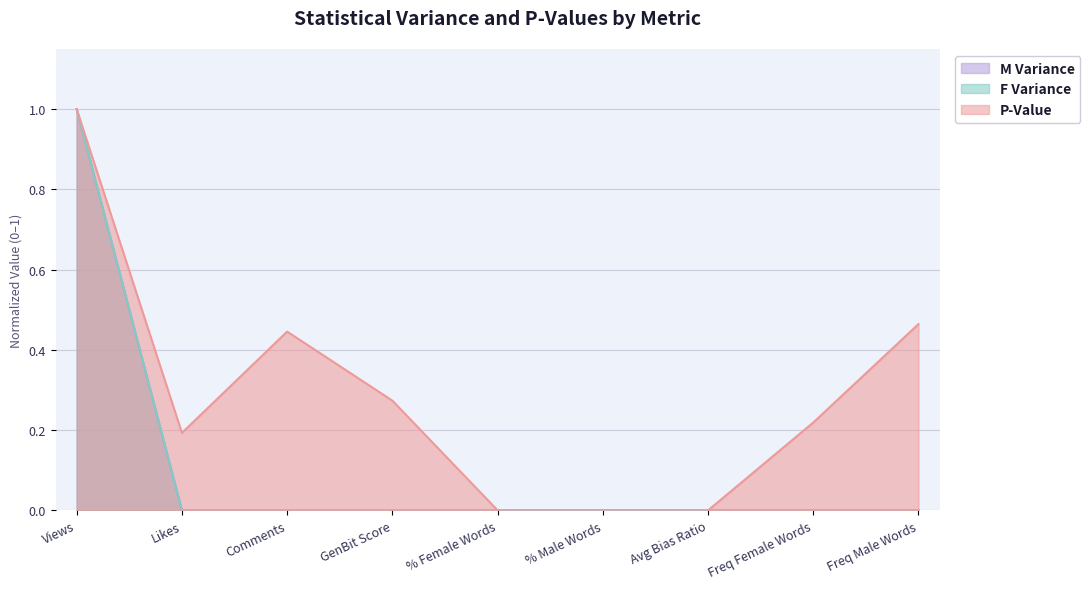

What is the highest value of the M Variance series?

1.0